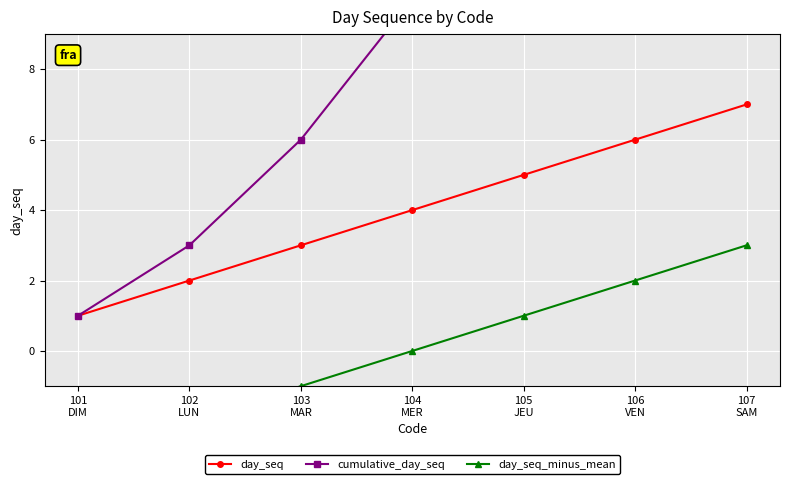

What is the total value across all series at 103
MAR?

8